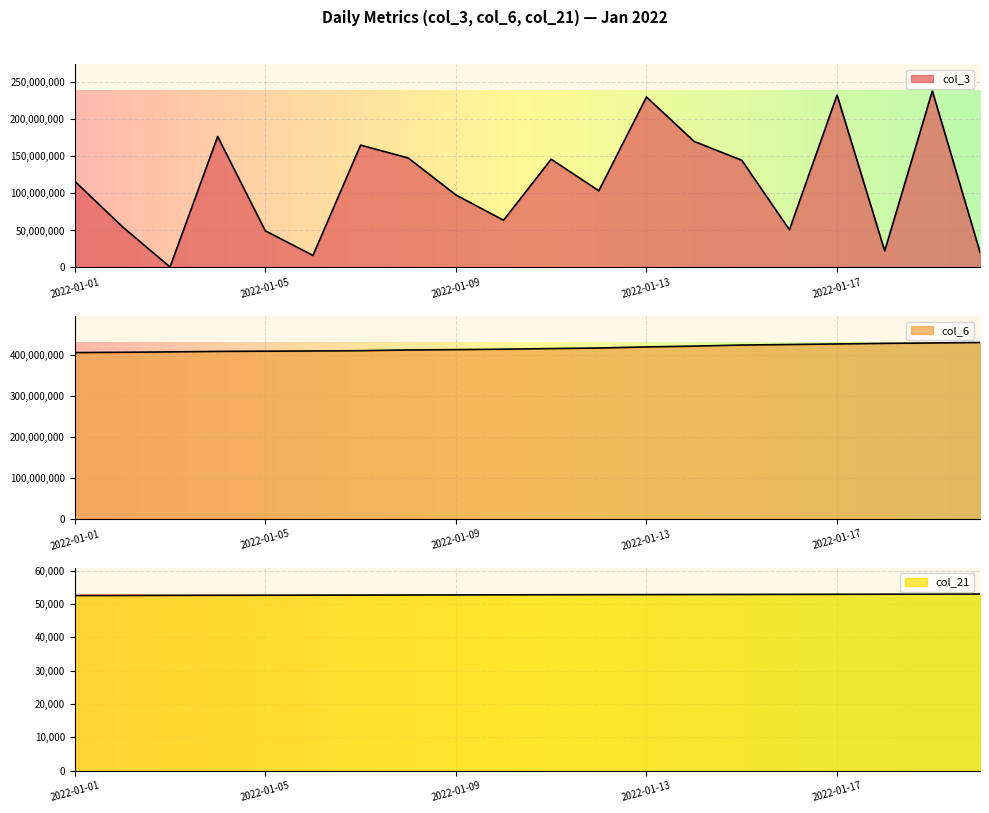

Rank the series by their maximum value, from lowest to highest.

col_21, col_3, col_6